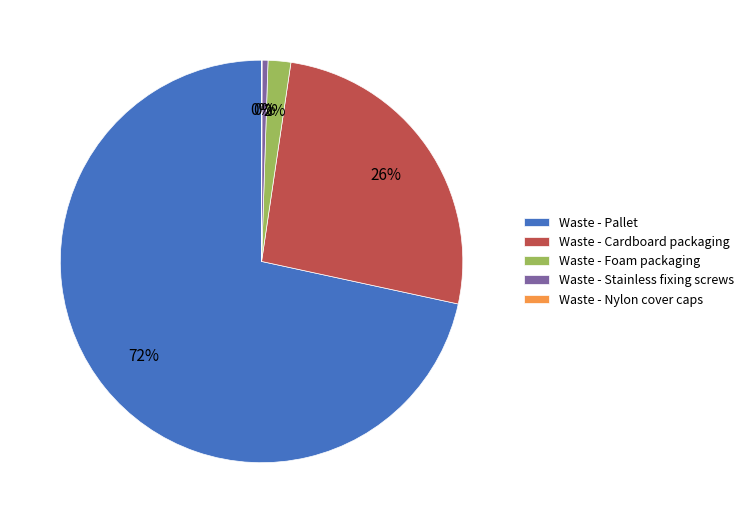

True or false: Waste - Stainless fixing screws accounts for 0% of the total.

True